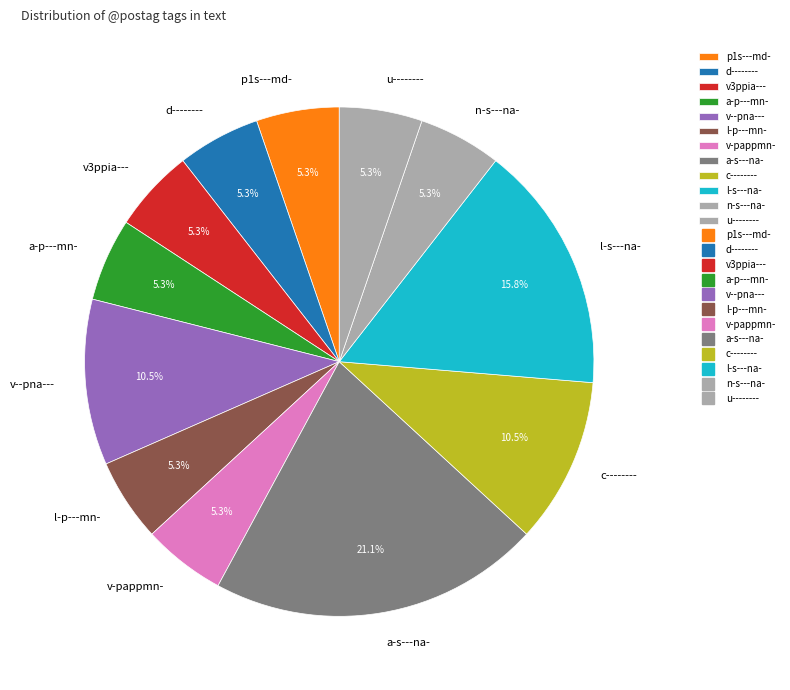

To the nearest percent, what percentage of the pie is n-s---na-?

5%